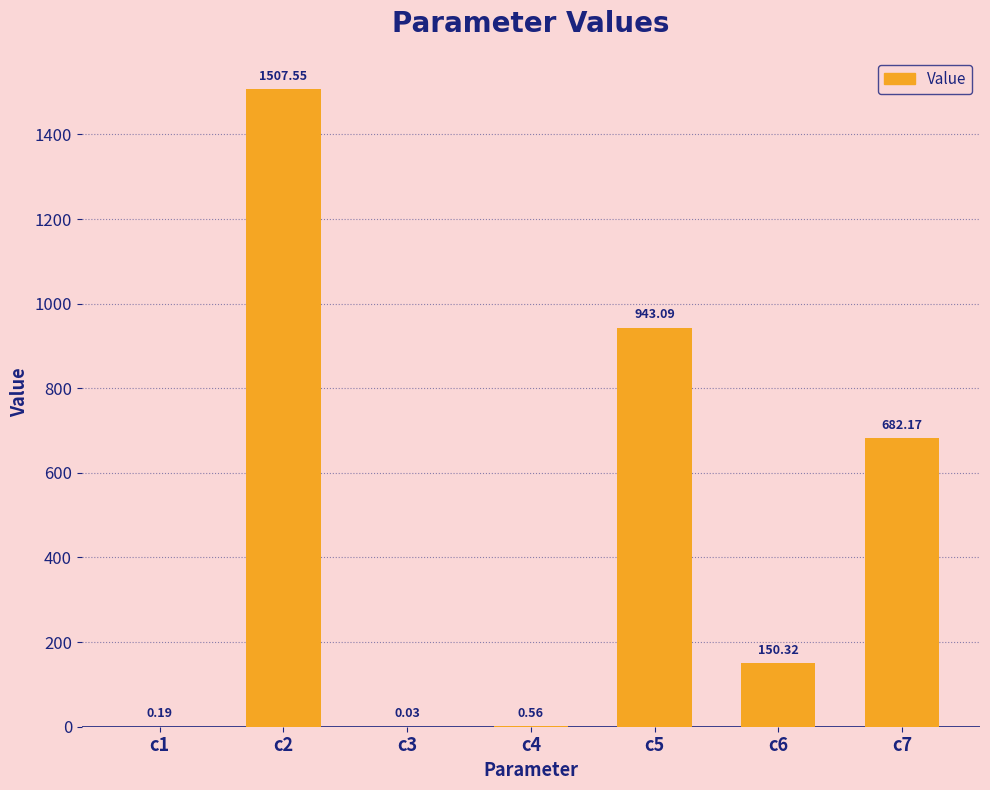

What is the ratio of the value at c5 to the value at c7?

1.4